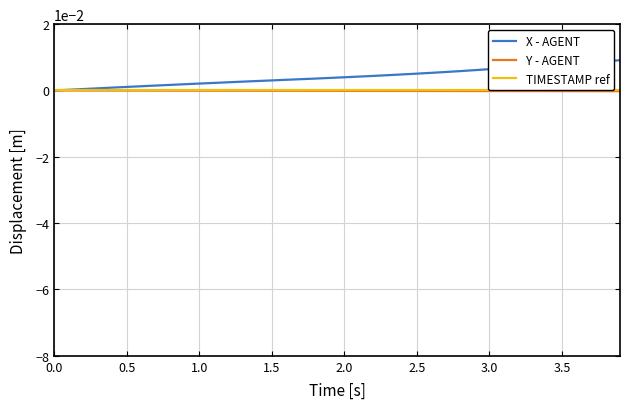

Which series has the widest spread of values?

X - AGENT